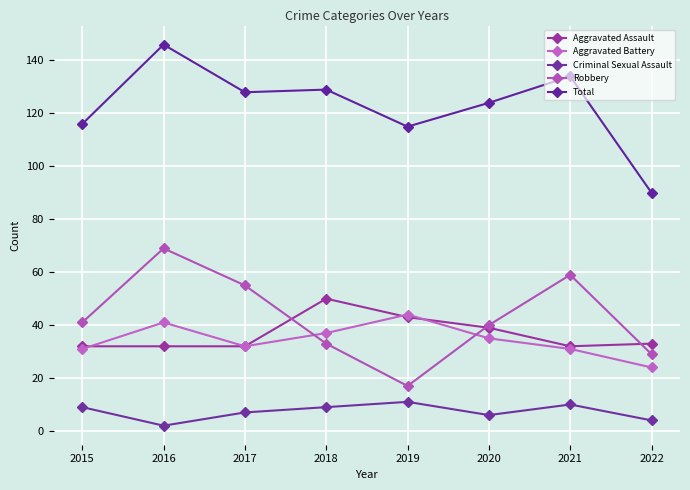

What is the difference between the second highest and minimum values in the Criminal Sexual Assault series?

8